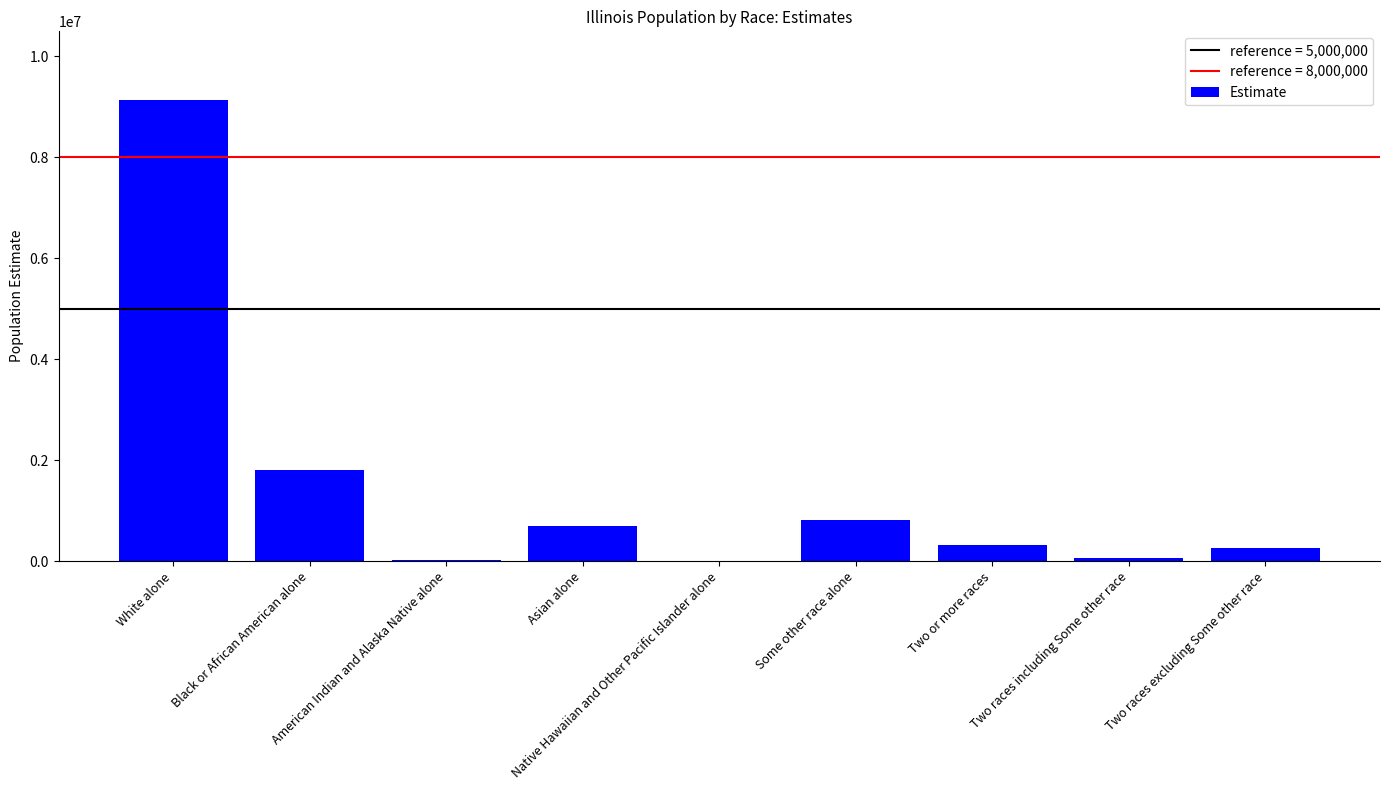

What is the sum of all values?

13122950